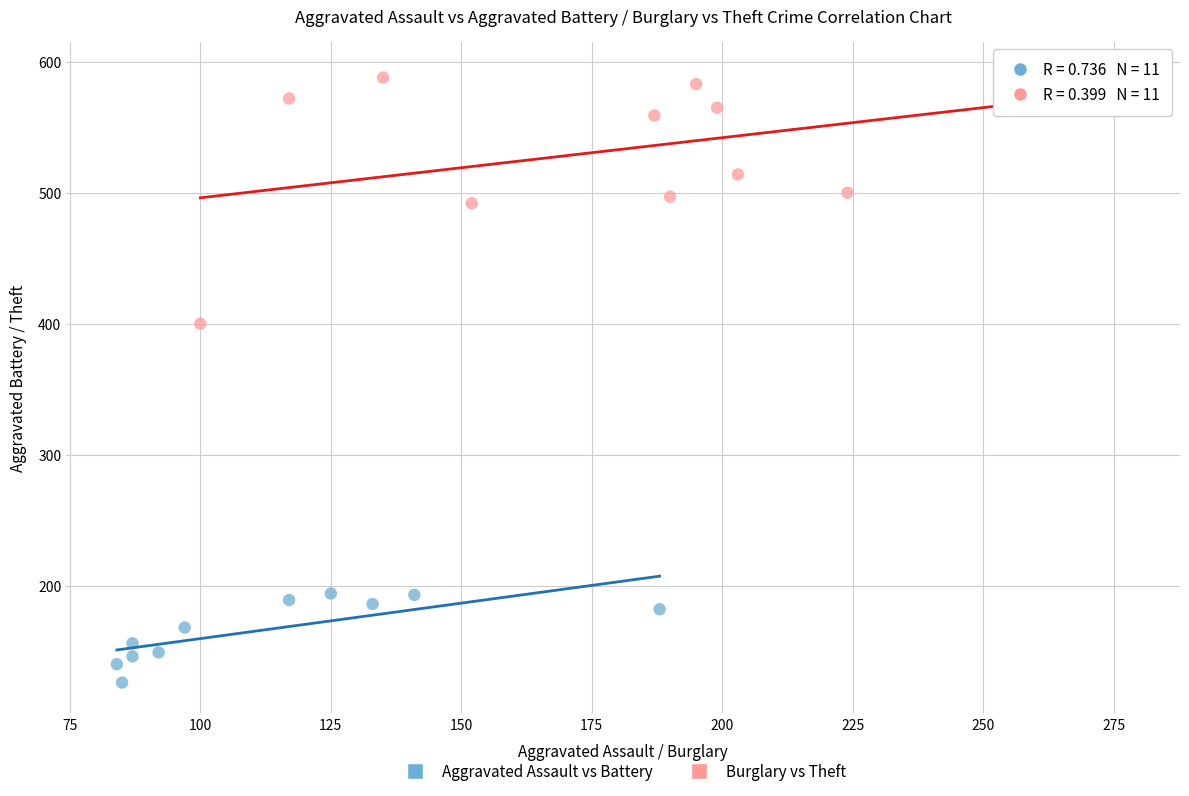

Which series contains the lowest Y value?

Aggravated Assault vs Battery